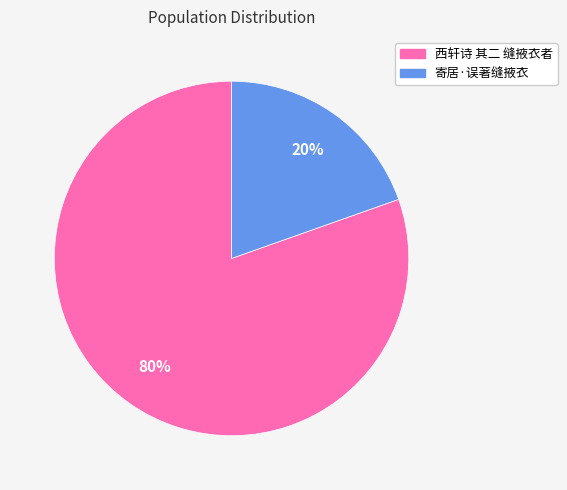

Between 西轩诗 其二 缝掖衣者 and 寄居·误著缝掖衣, which is larger?

西轩诗 其二 缝掖衣者